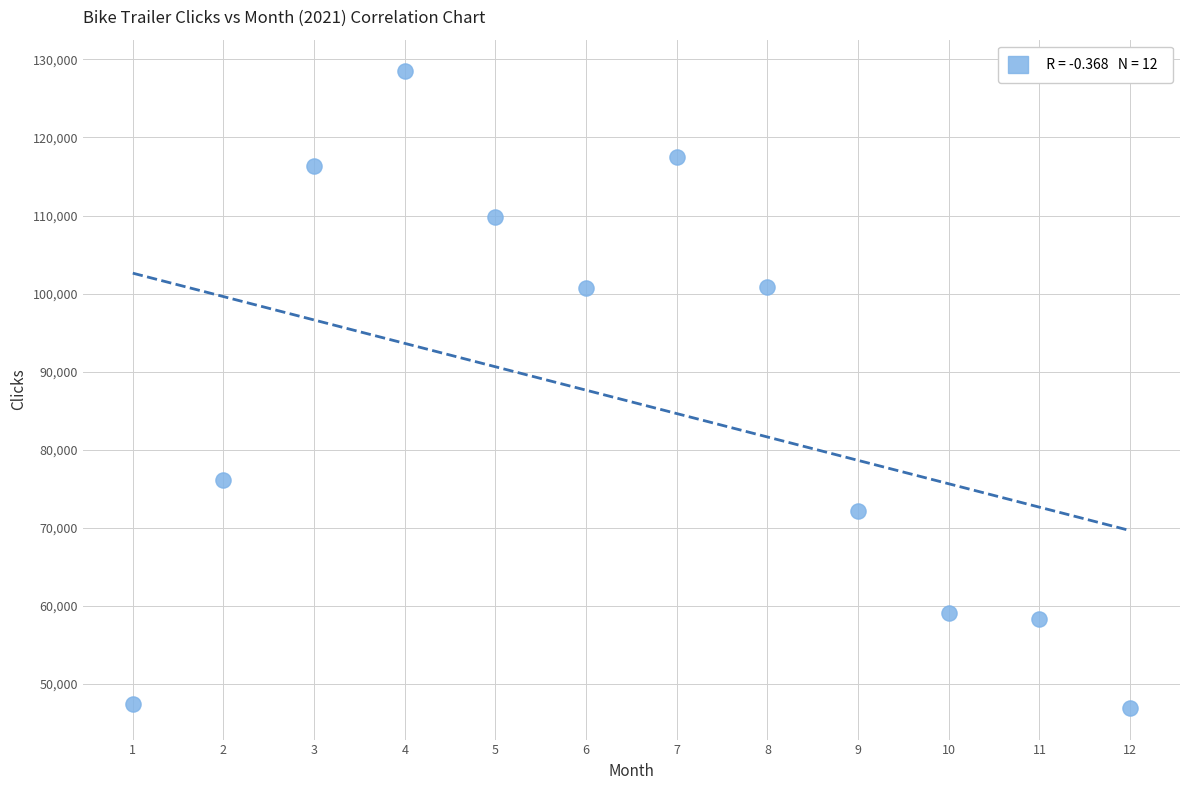

What Y value in the scatter plot is closest to 87688?

76077